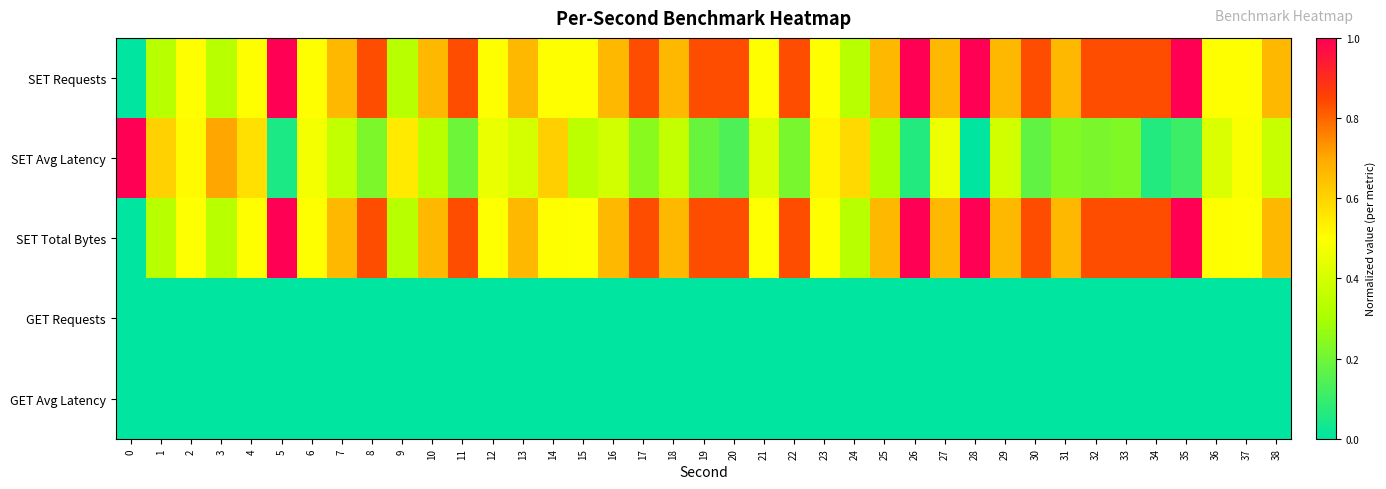

What is the maximum value shown in the chart?

1.0